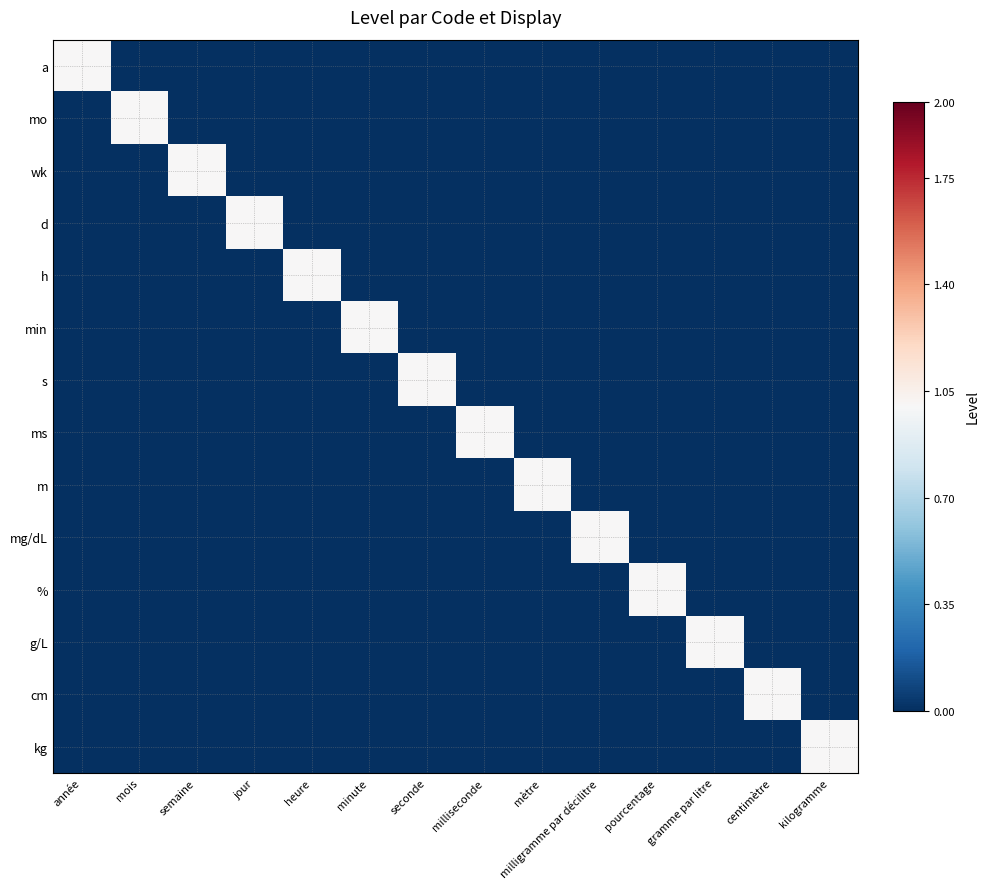

At how many categories does at least one series exceed 0?

14